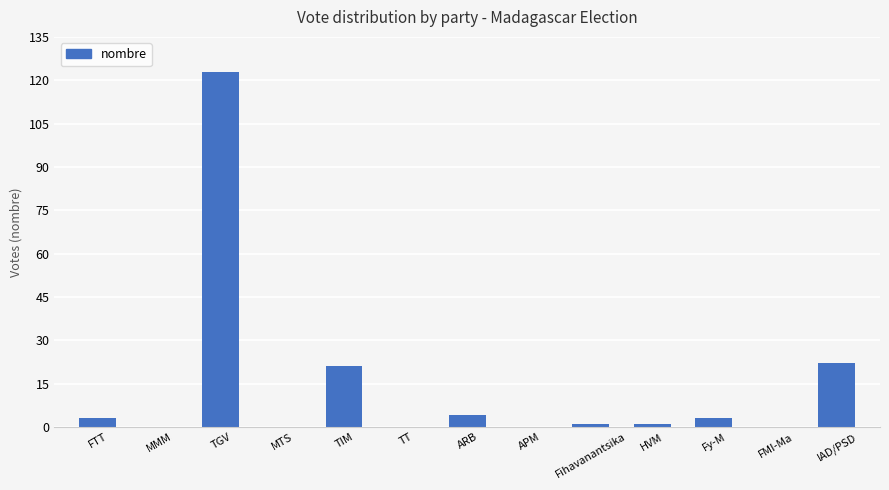

Approximately how many times larger is the value at FTT compared to Fy-M?

1.0